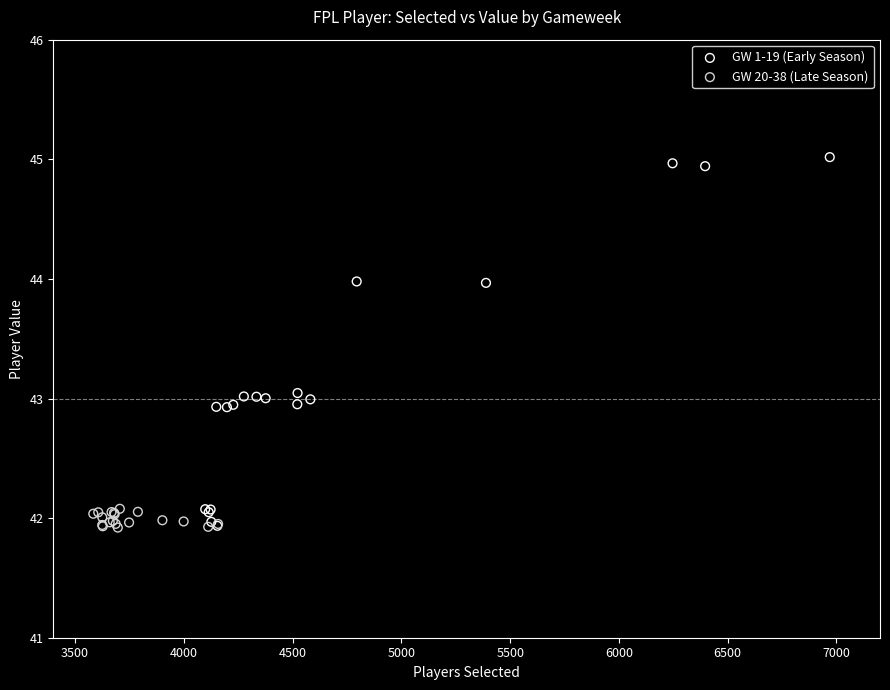

Which series has the largest Y range (max minus min)?

GW 1-19 (Early Season)